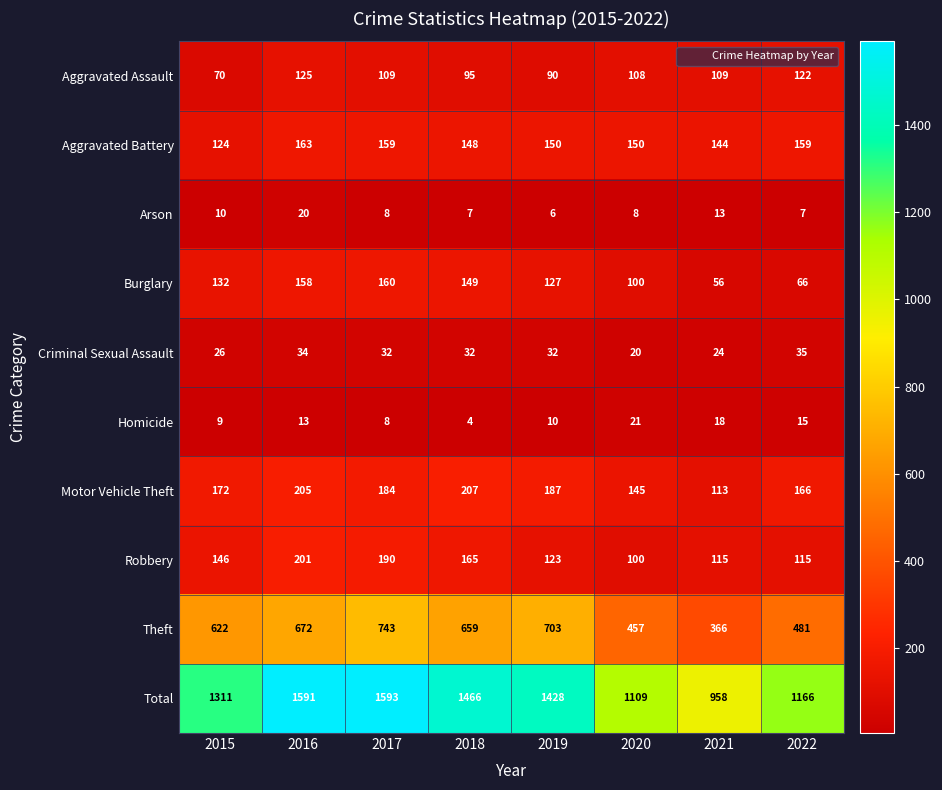

Which label corresponds to the largest value in the chart?

2017